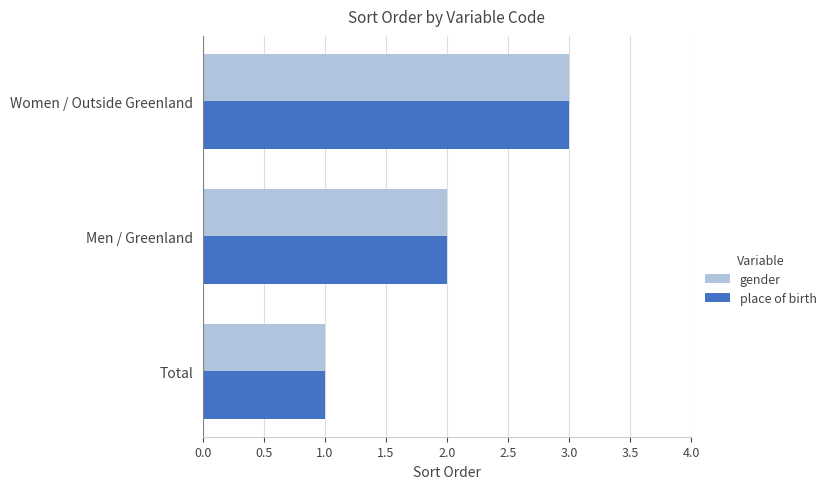

At which category is the sum across all series the highest?

Women / Outside Greenland